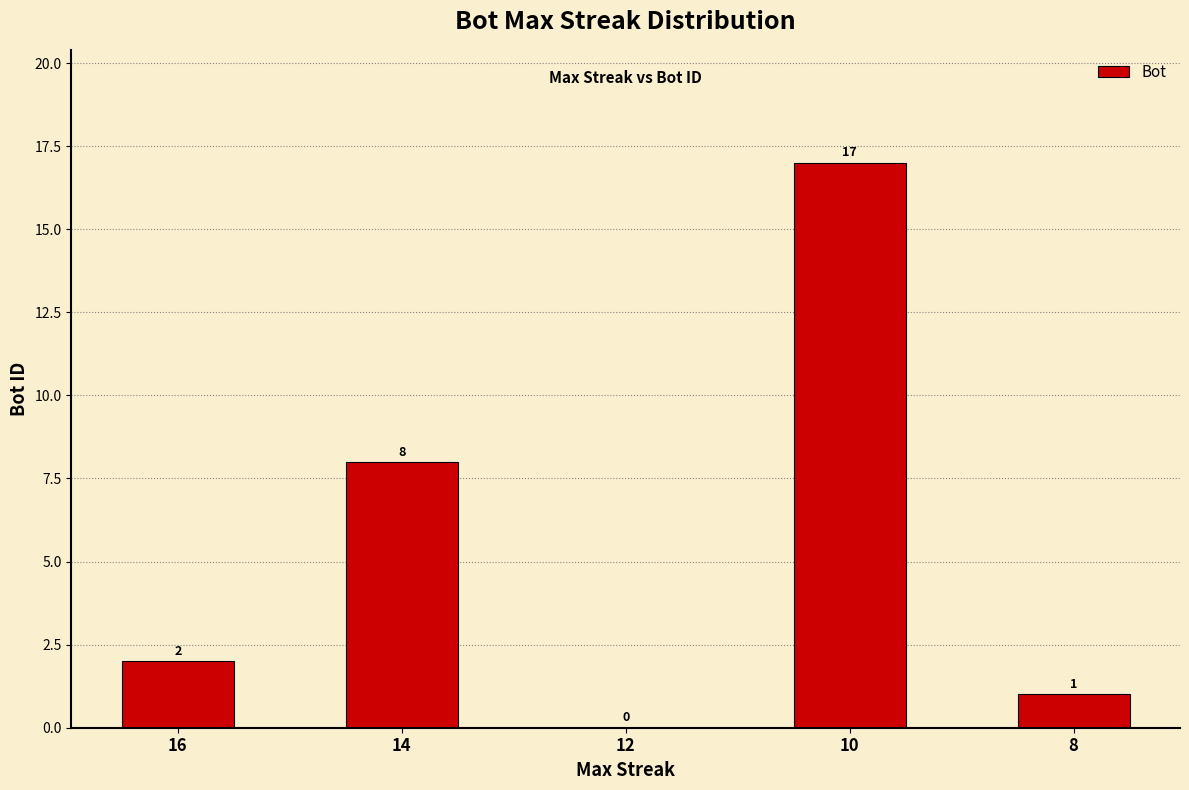

Read the value at 10, to the nearest 10.

20